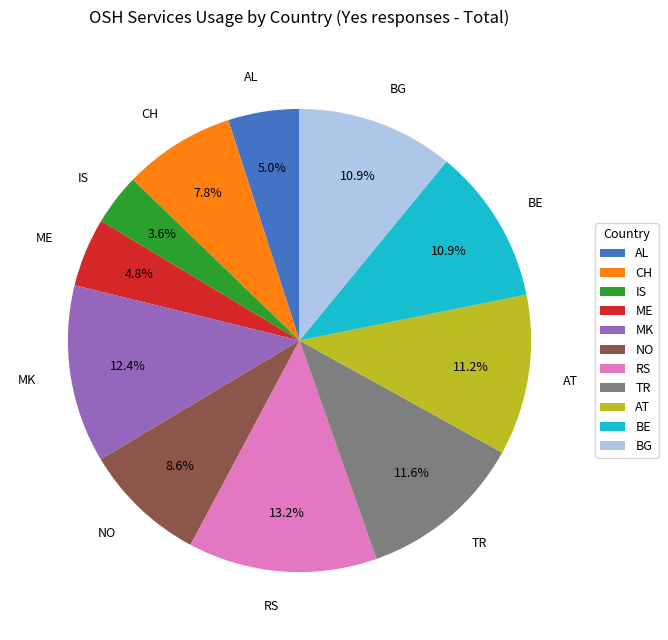

What percentage is the RS slice, to the nearest percent?

13%